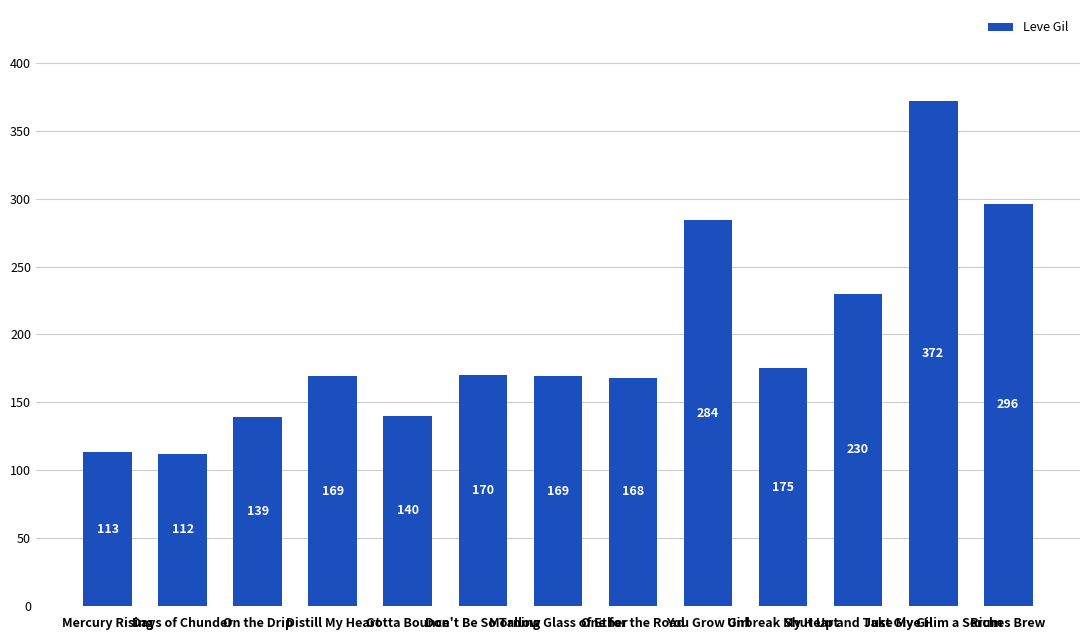

Is it true that the value at Don't Be So Tallow is 69?

False